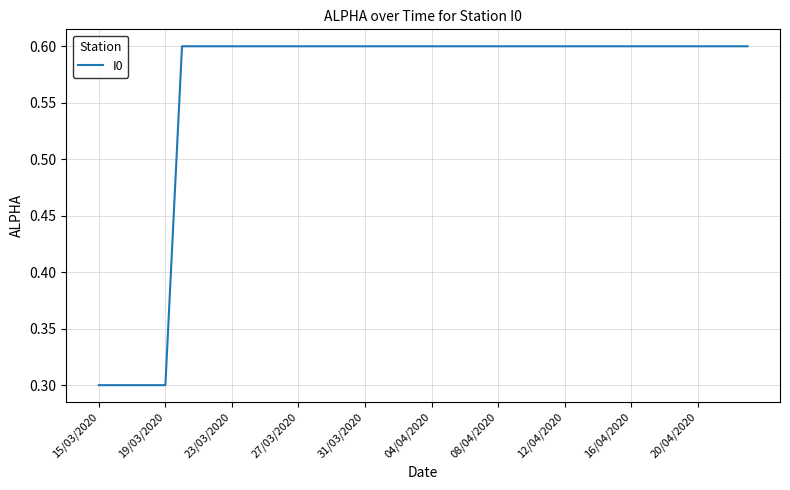

What is the maximum value shown in the chart?

0.6